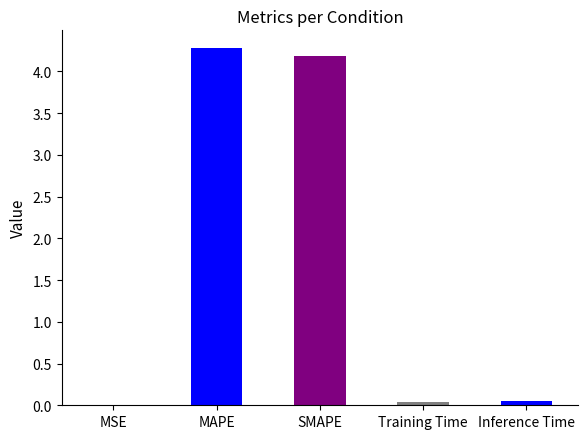

Which has a higher value, MAPE or SMAPE?

MAPE